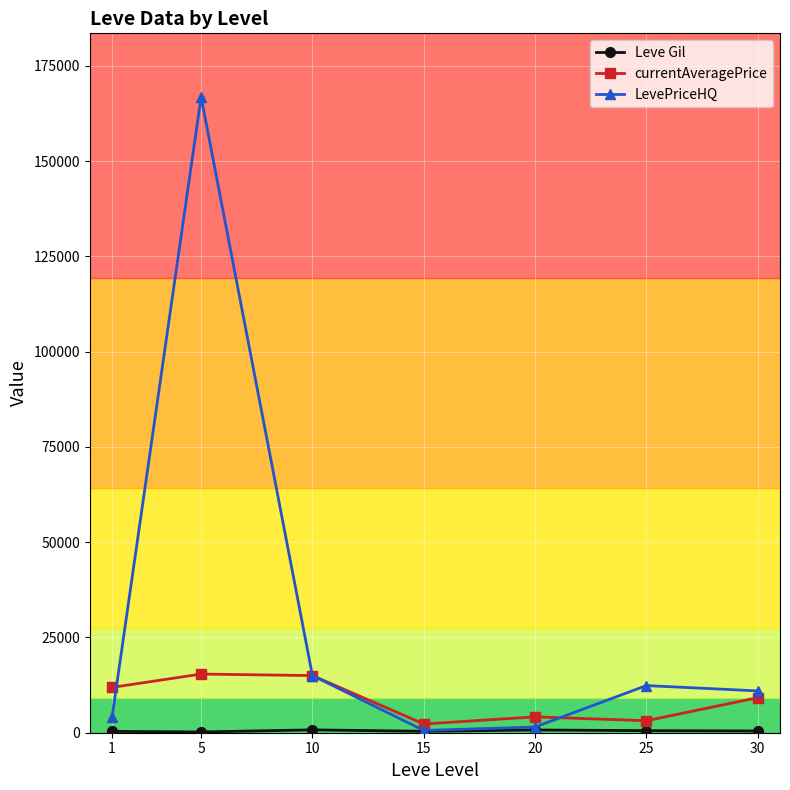

Does the chart have visible grid lines?

Yes